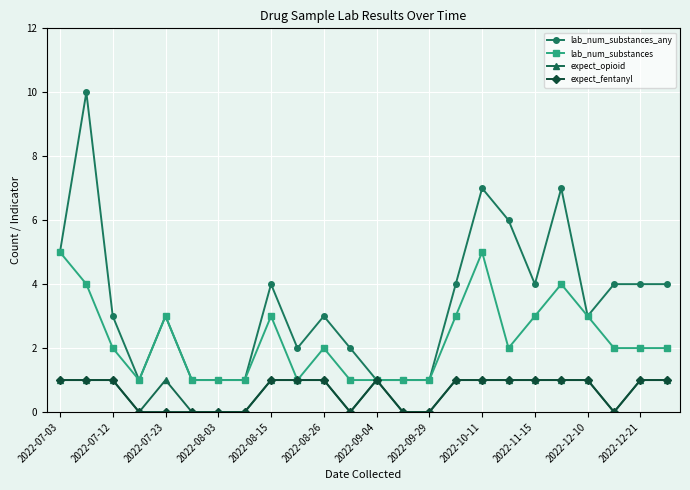

What is the highest value of the lab_num_substances series?

5